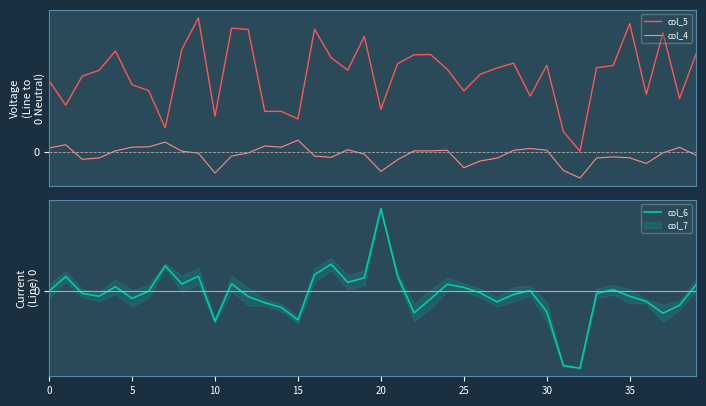

What is the sum of the col_4 values at 30 and 5?

0.1